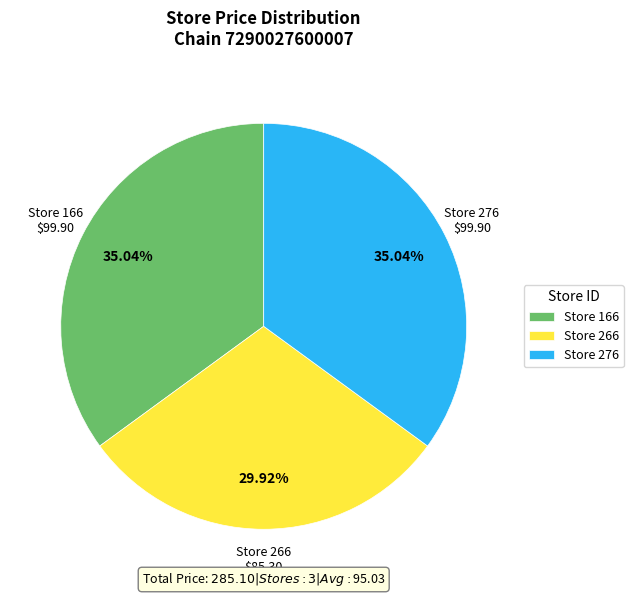

Is there any slice that represents more than half of the pie?

No